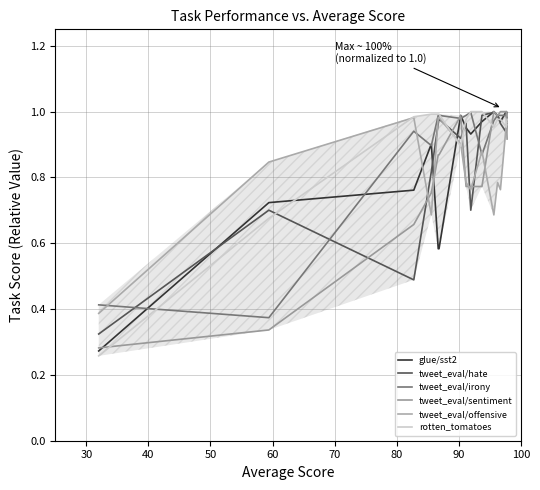

List the series in order of their peak value, lowest first.

tweet_eval/offensive, tweet_eval/irony, tweet_eval/hate, glue/sst2, rotten_tomatoes, tweet_eval/sentiment